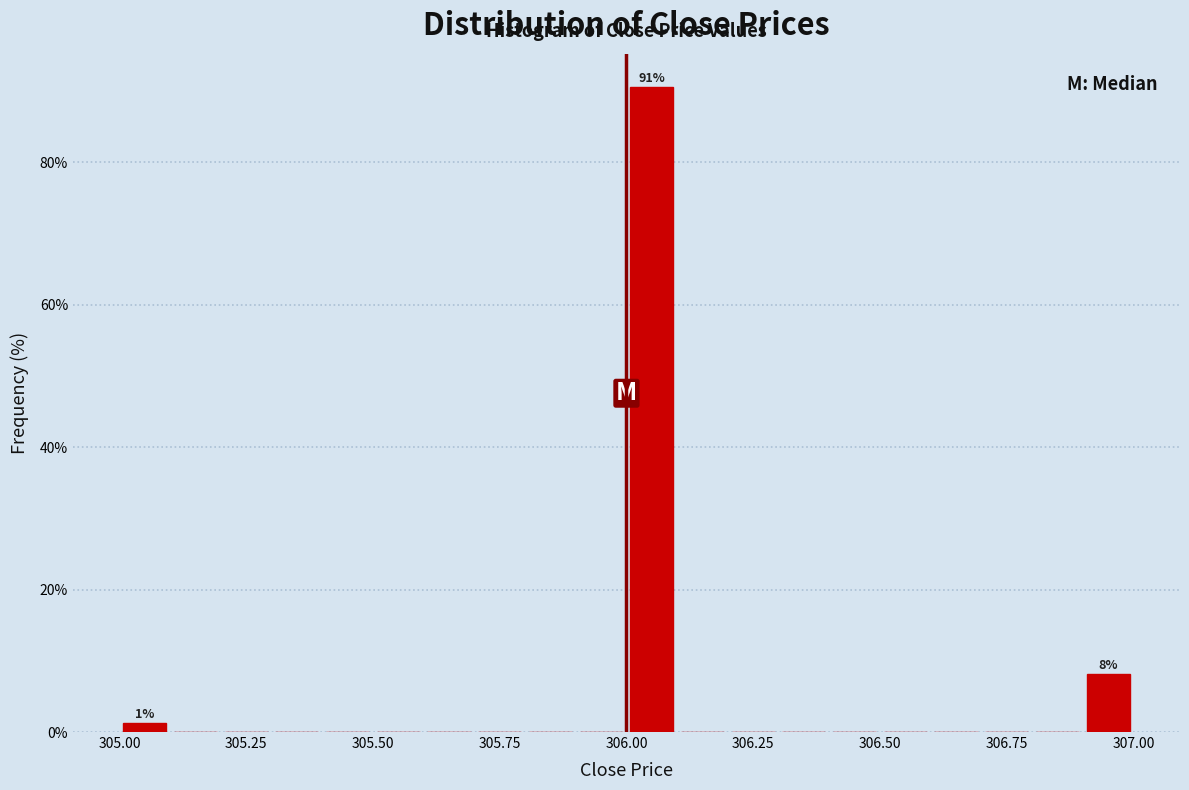

Around what value on the x-axis is the tallest bar? Give the approximate position of its centre, as read against the axis.

306.05